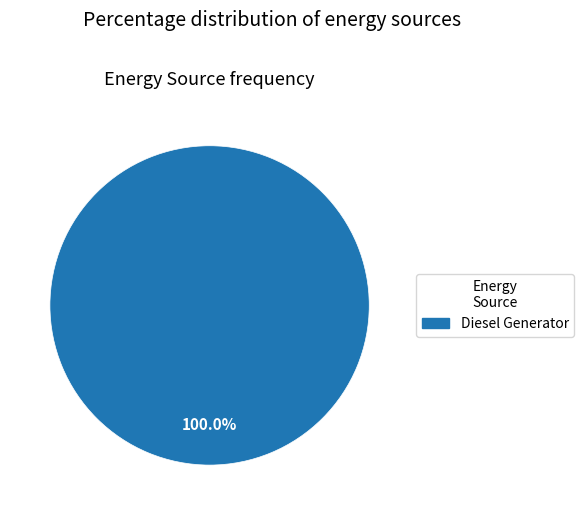

Rank the categories by value from highest to lowest.

Diesel Generator